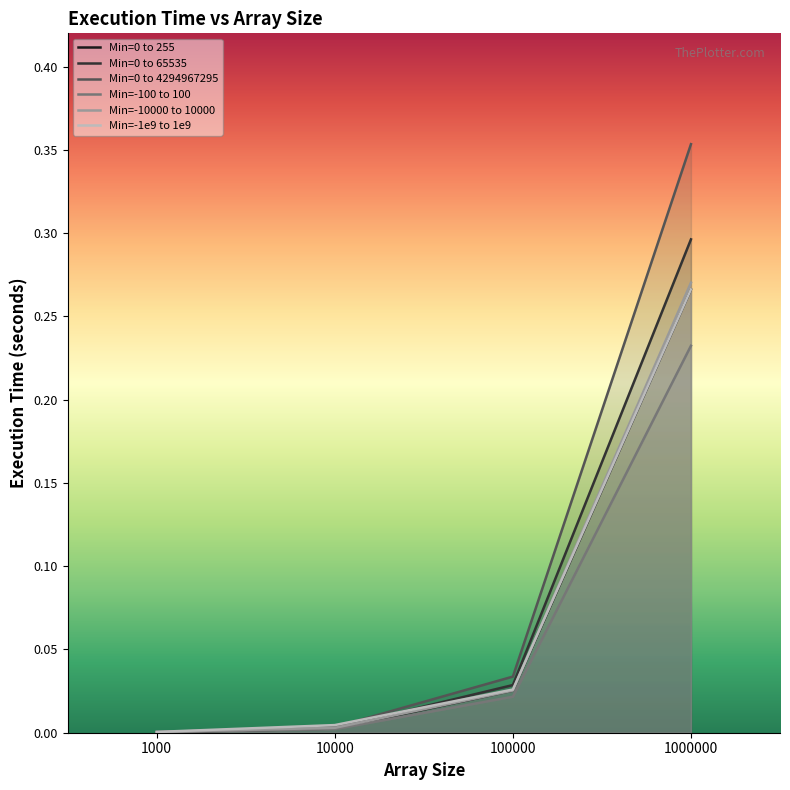

Between 100000 and 1000000, which series saw the biggest shift?

Min=0 to 4294967295